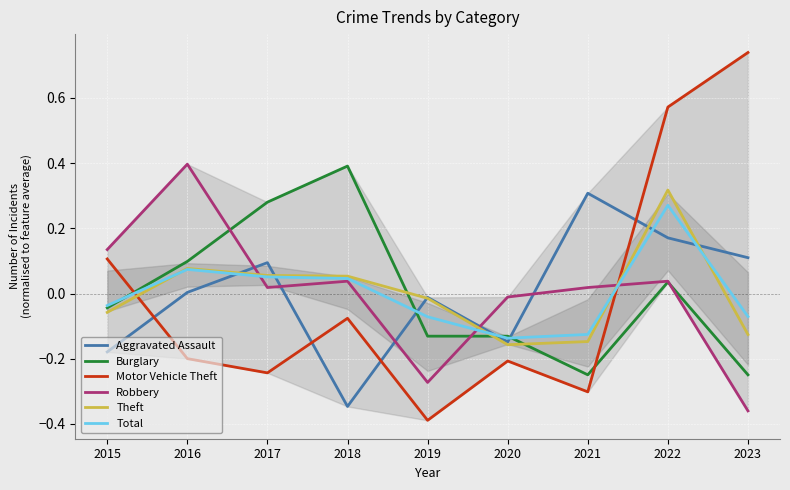

Reading left to right, list all the values displayed in this chart.

Aggravated Assault: -0.2	0.0	0.1	-0.3	-0.0	-0.1	0.3	0.2	0.1
Burglary: -0.0	0.1	0.3	0.4	-0.1	-0.1	-0.2	0.0	-0.2
Motor Vehicle Theft: 0.1	-0.2	-0.2	-0.1	-0.4	-0.2	-0.3	0.6	0.7
Robbery: 0.1	0.4	0.0	0.0	-0.3	-0.0	0.0	0.0	-0.4
Theft: -0.1	0.1	0.1	0.1	-0.0	-0.2	-0.1	0.3	-0.1
Total: -0.0	0.1	0.1	0.0	-0.1	-0.1	-0.1	0.3	-0.1